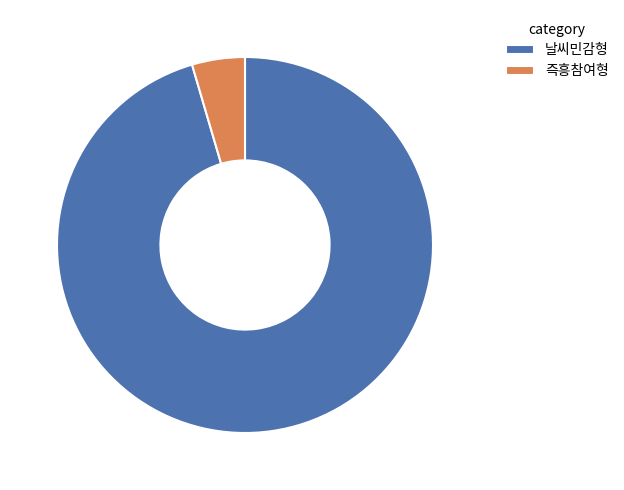

Which slice represents more than half of the pie?

날씨민감형